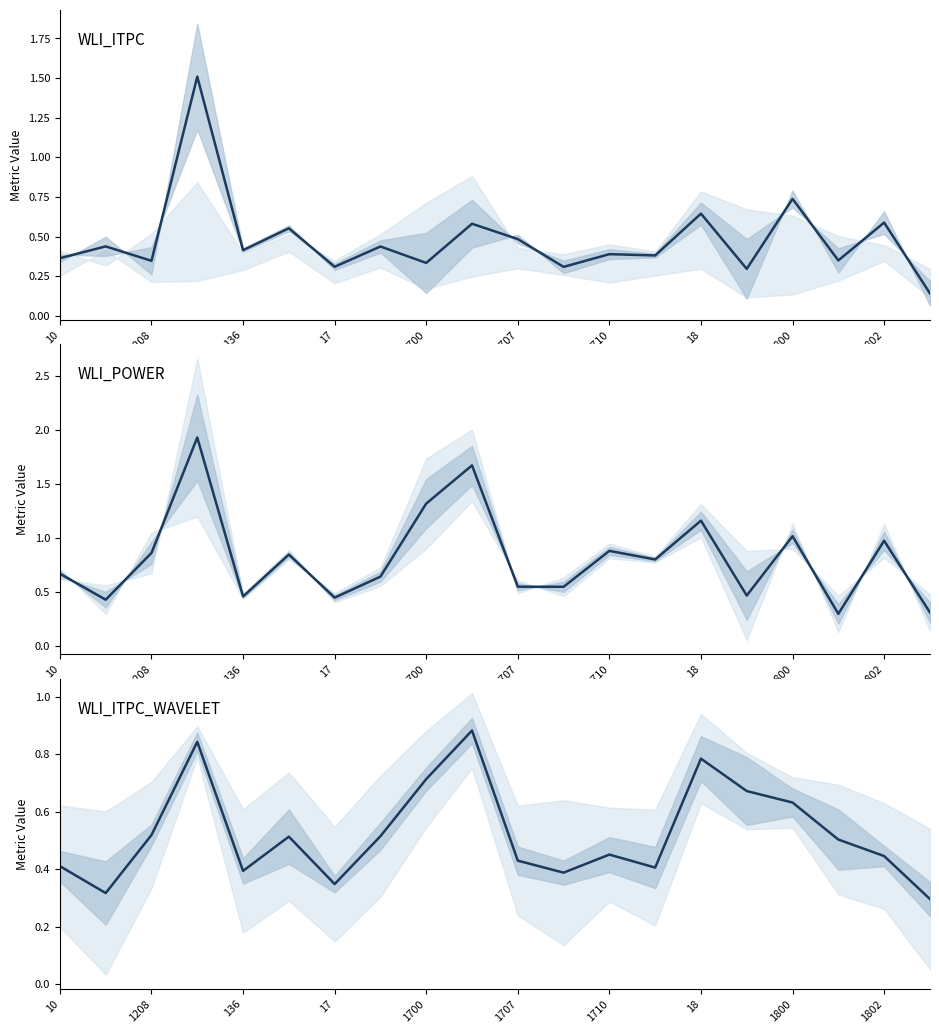

What is the sum of the WLI_ITPC_WAVELET values at 10 and 13?

0.8